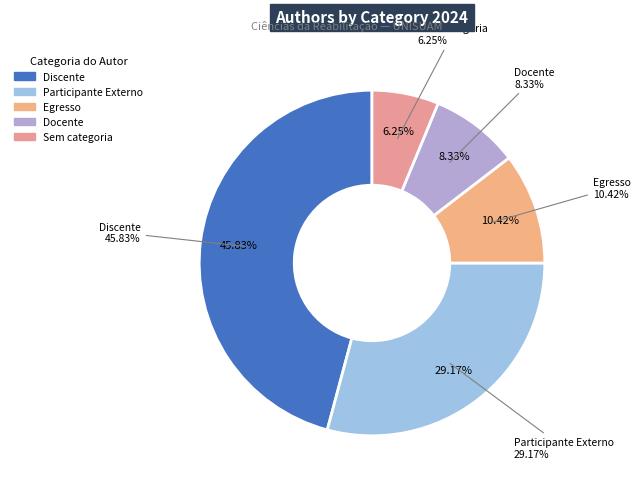

Count the number of slices in the pie.

5